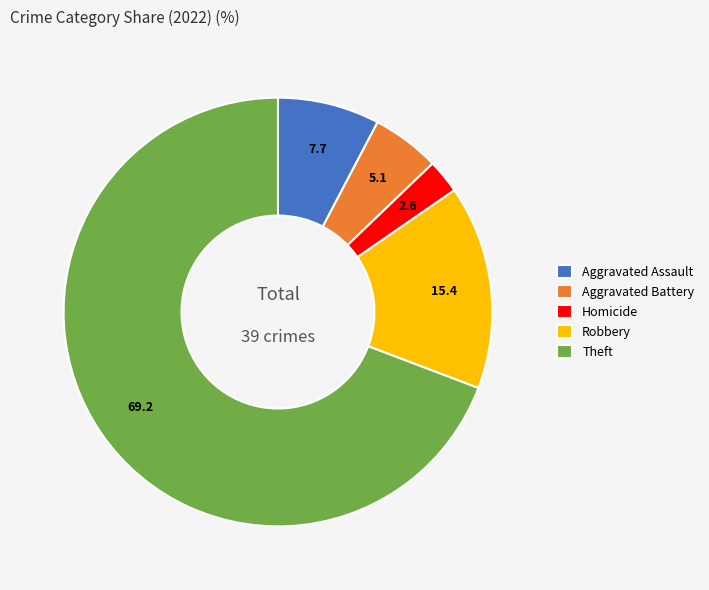

Rank the categories by value from lowest to highest.

Homicide, Aggravated Battery, Aggravated Assault, Robbery, Theft